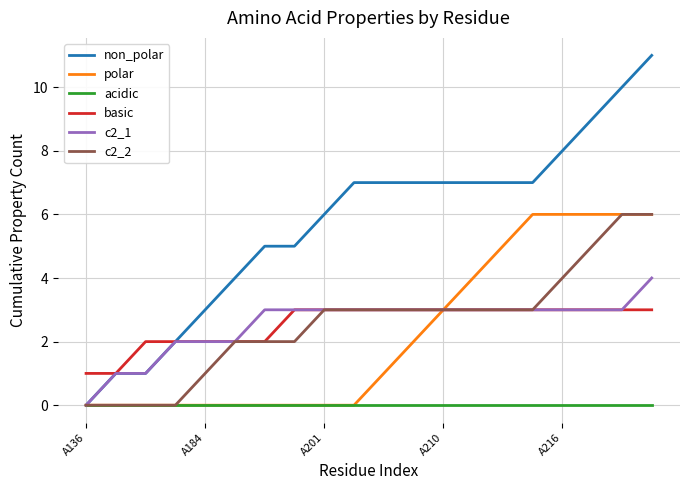

Which series has the widest spread of values?

non_polar